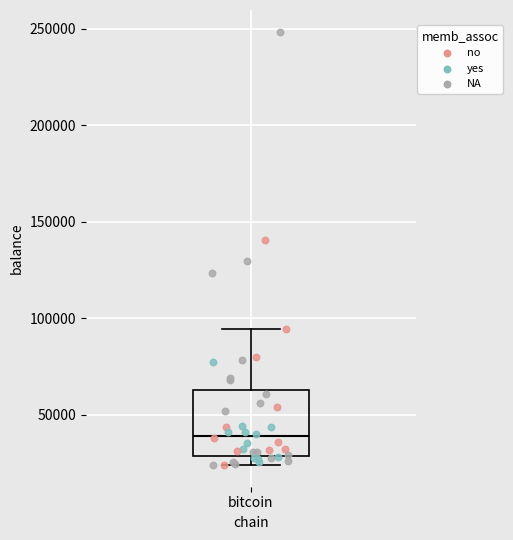

Read this box plot against the y-axis: the position of the median line, the range covered by the box, and the ends of both whiskers. The values are not printed on the chart, so give them approximately, as read against the axis.

median 40000, box 30000 to 65000, whiskers 25000 to 95000